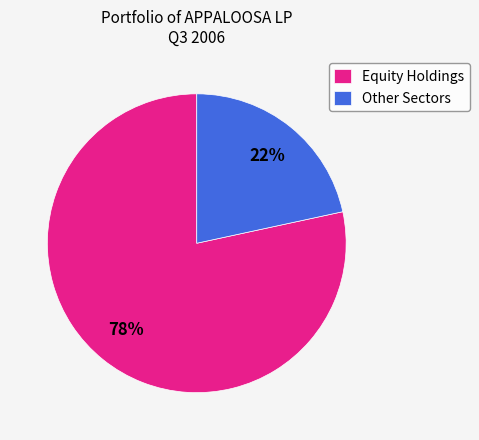

To the nearest percent, what percentage of the pie is Equity Holdings?

78%